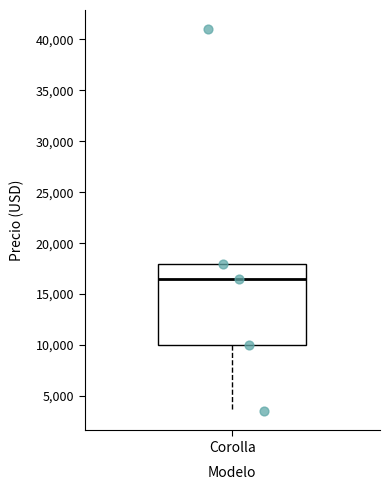

Transcribe this box plot: give where the median line is, the range the box spans, and where the two whiskers end, as read against the y-axis. The values are not printed on the chart, so give them approximately, as read against the axis.

median 16500, box 10000 to 18000, whiskers 3500 to 18000